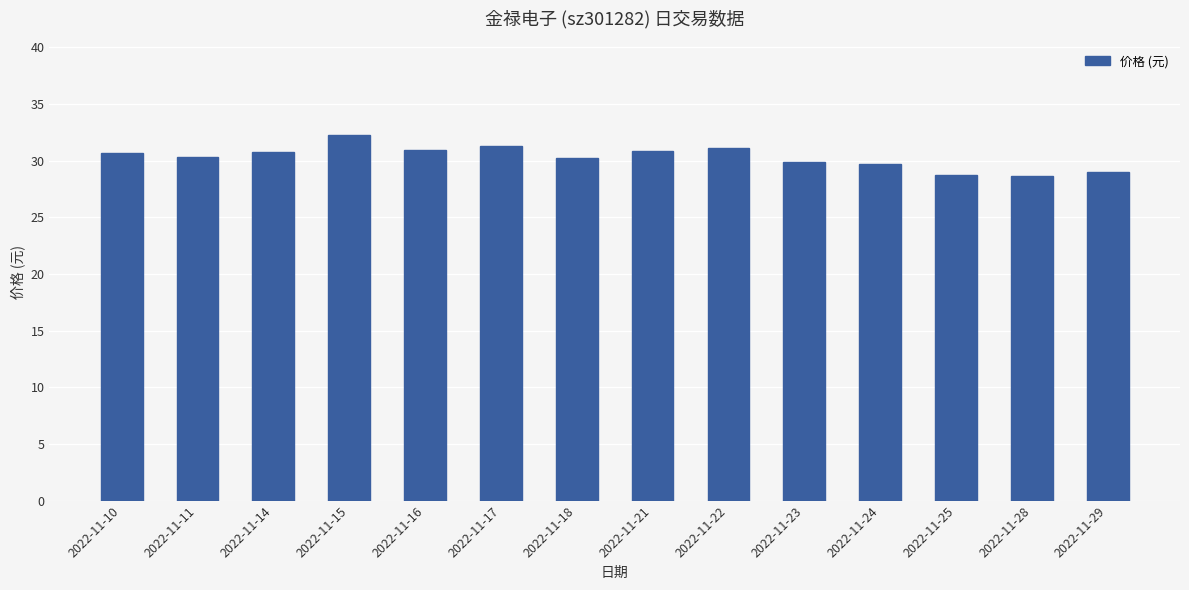

True or false: the data shows 31.3 at 2022-11-17.

True